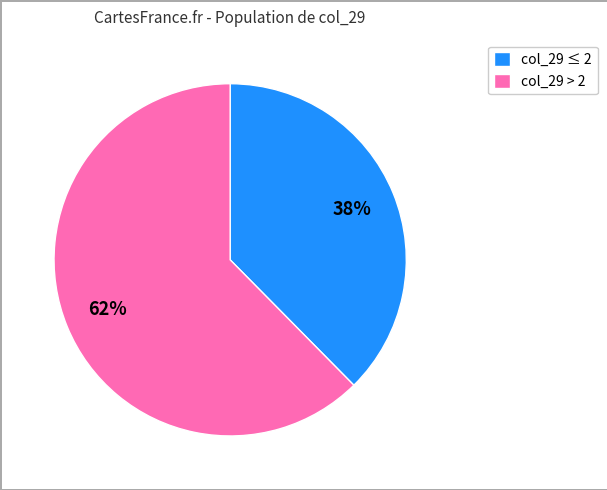

Which slice represents more than half of the pie?

col_29 > 2